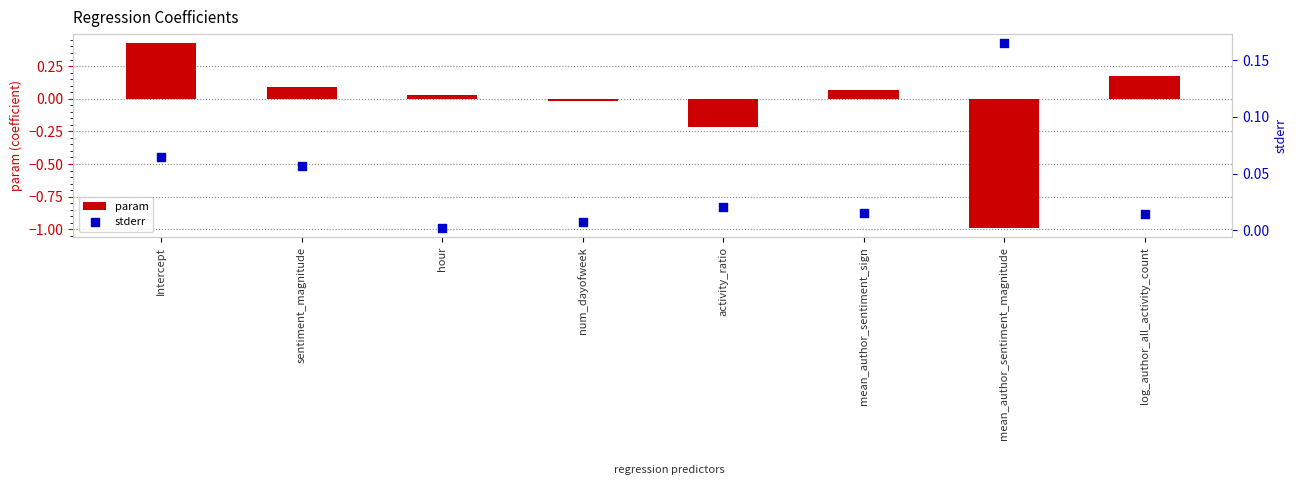

What are all the series names shown in the legend?

param, stderr